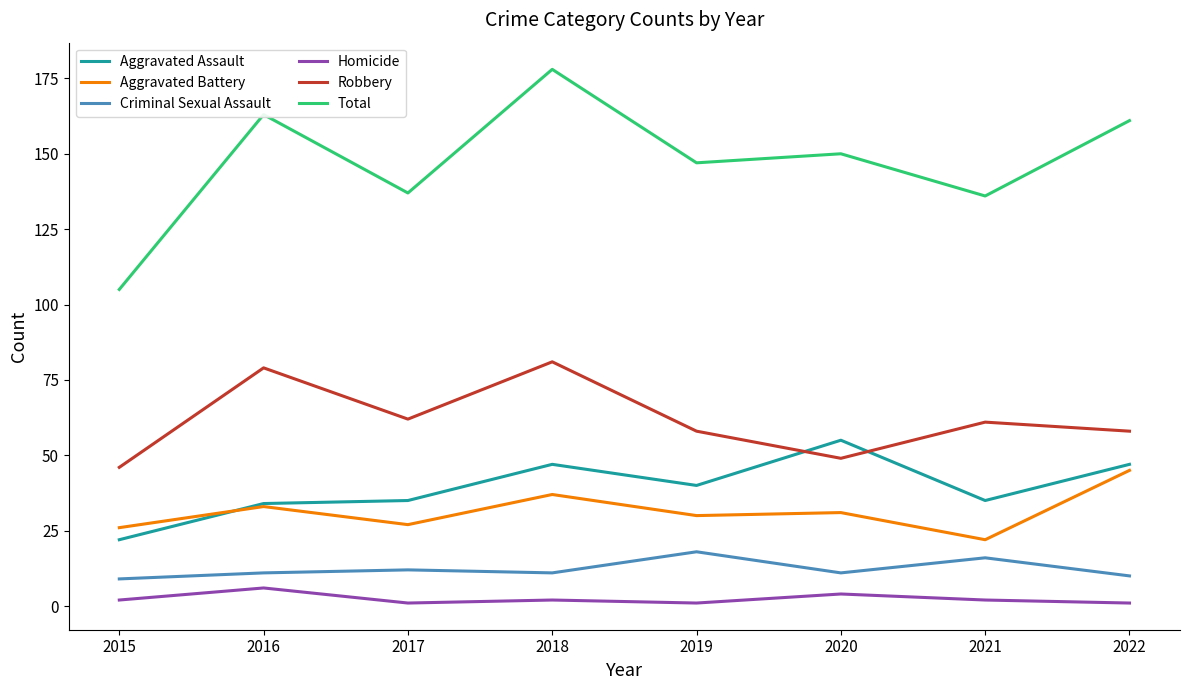

What is the difference between the maximum and minimum values in the Robbery series?

35